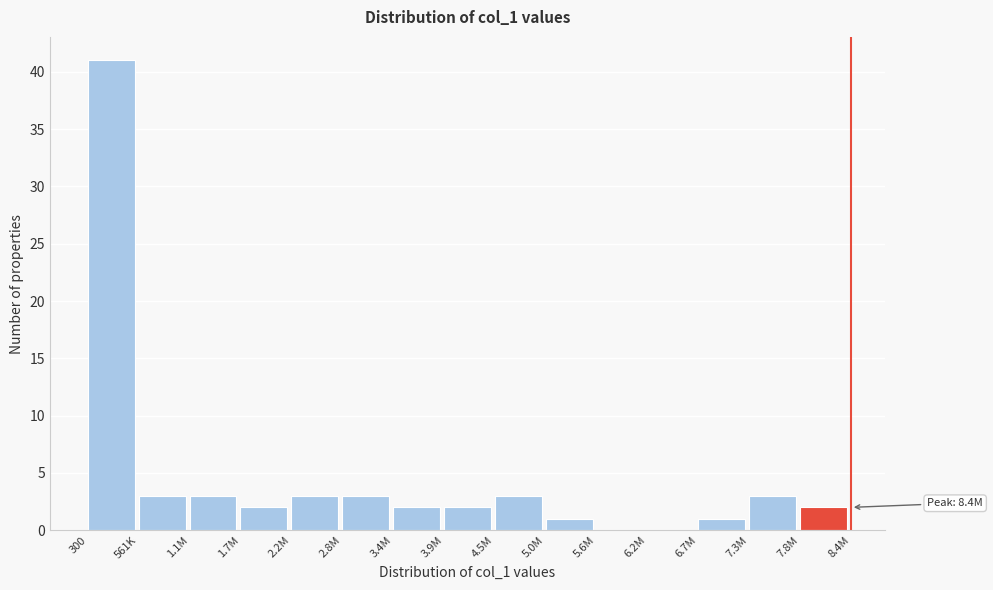

Reading left to right, transcribe all the data shown in this chart.

300=41	561K=3	1.1M=3	1.7M=2	2.2M=3	2.8M=3	3.4M=2	3.9M=2	4.5M=3	5.0M=1	5.6M=0	6.2M=0	6.7M=1	7.3M=3	7.8M=2